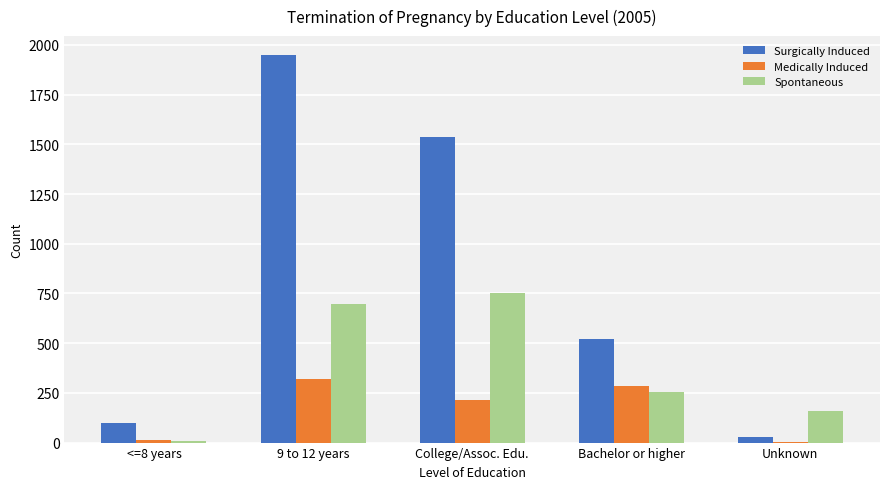

What is the maximum value for Spontaneous?

751